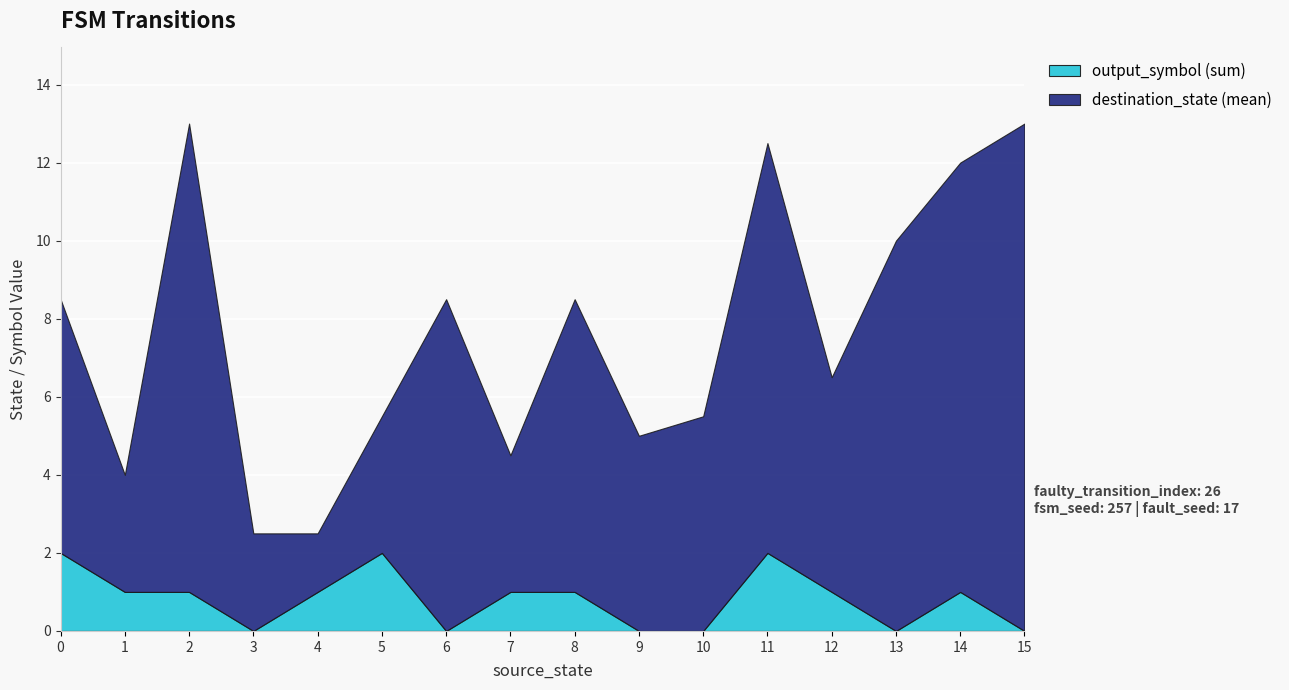

Is it true that output_symbol (sum) equals 1.0 at 12?

True